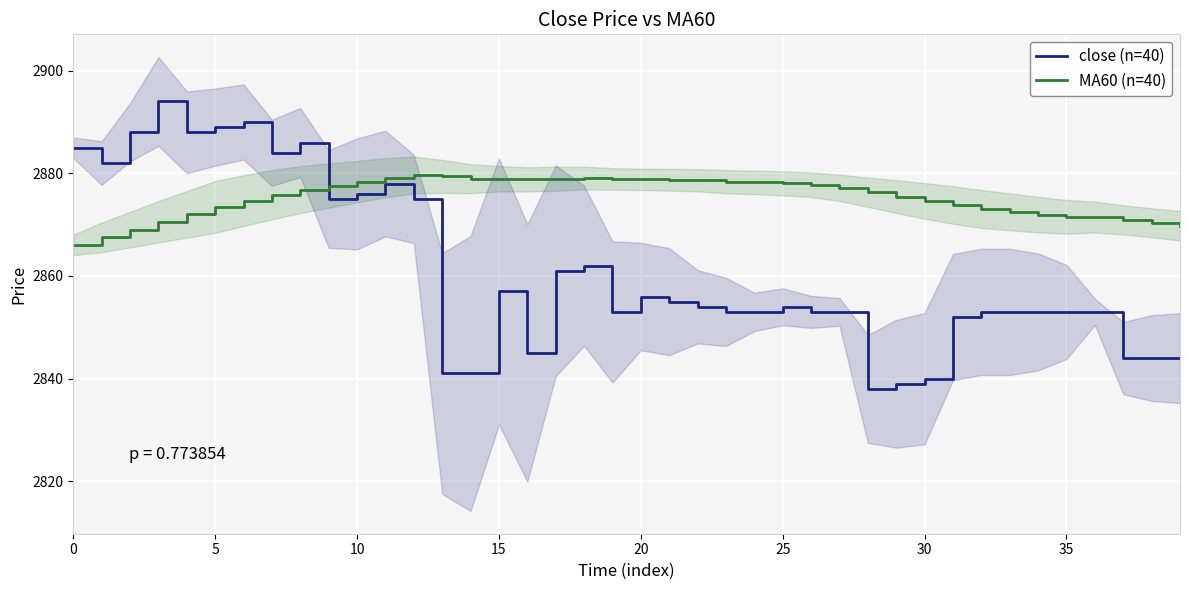

How many categories are shown in the chart?

40